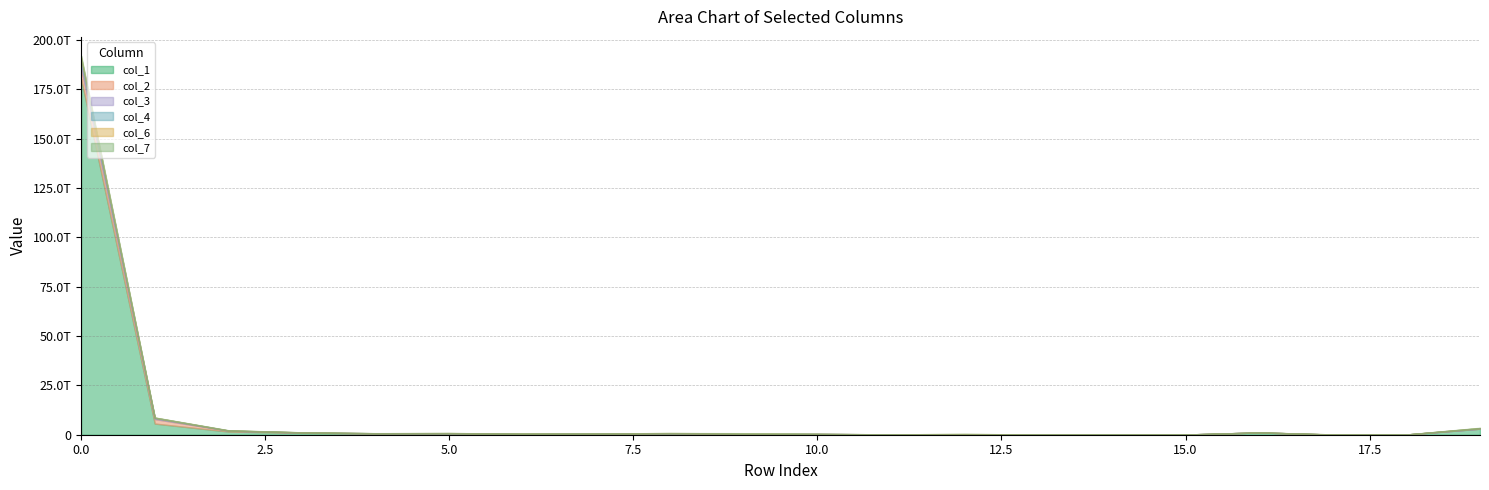

How many distinct data groups are displayed?

6